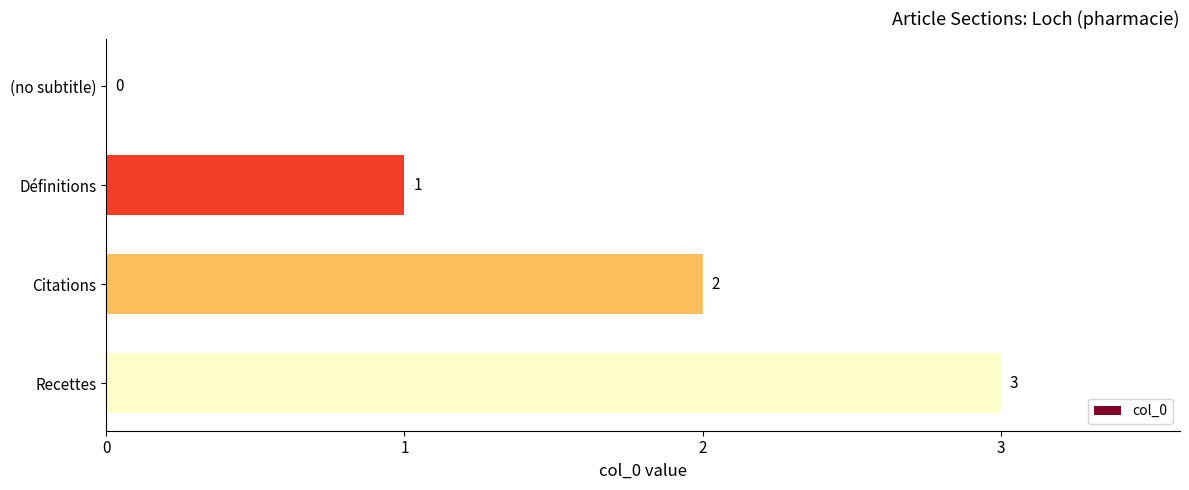

What is the sum of the values at Recettes and Citations?

5